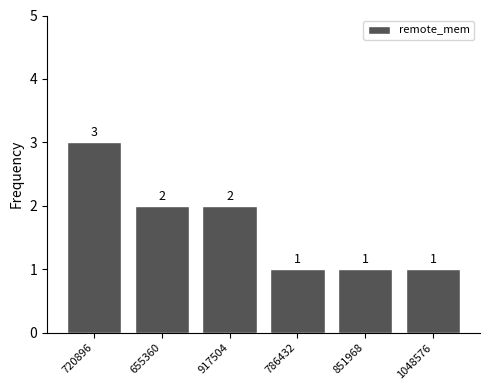

Reading right to left, list all the values displayed in this chart.

1048576=1	851968=1	786432=1	917504=2	655360=2	720896=3